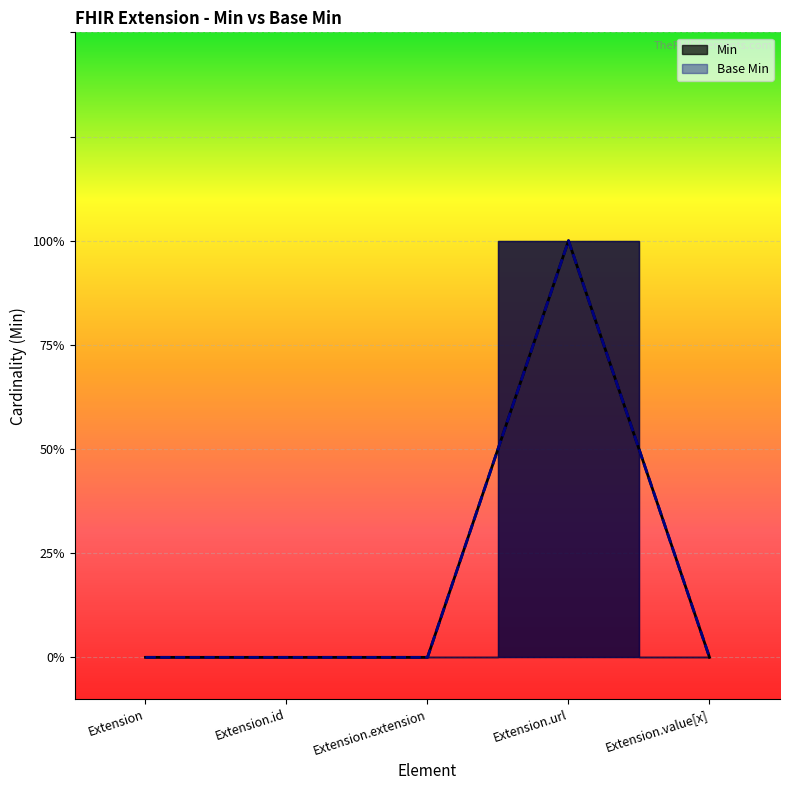

Count the number of categories in the chart.

5